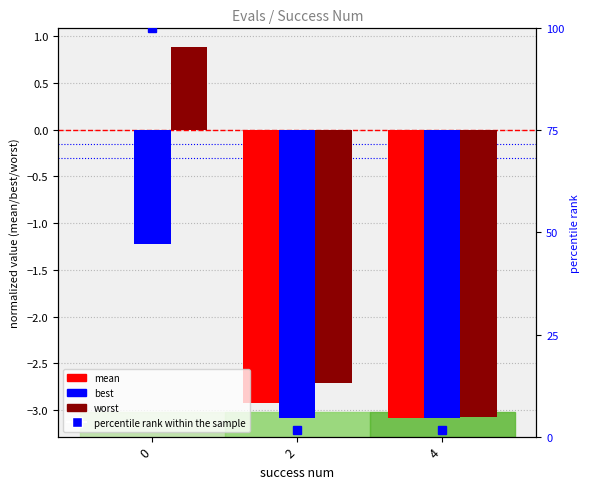

List the labels in order of best value, largest first.

0, 4, 2